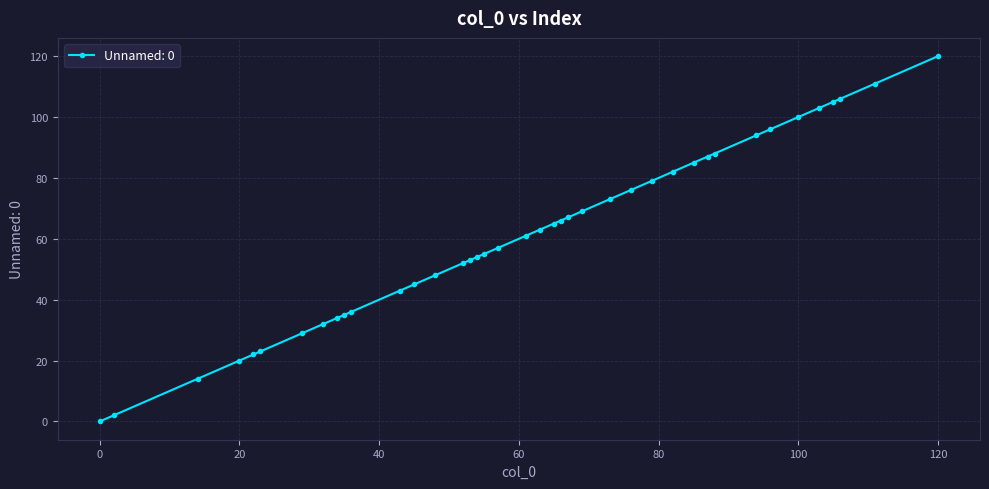

What is the maximum value shown in the chart?

120